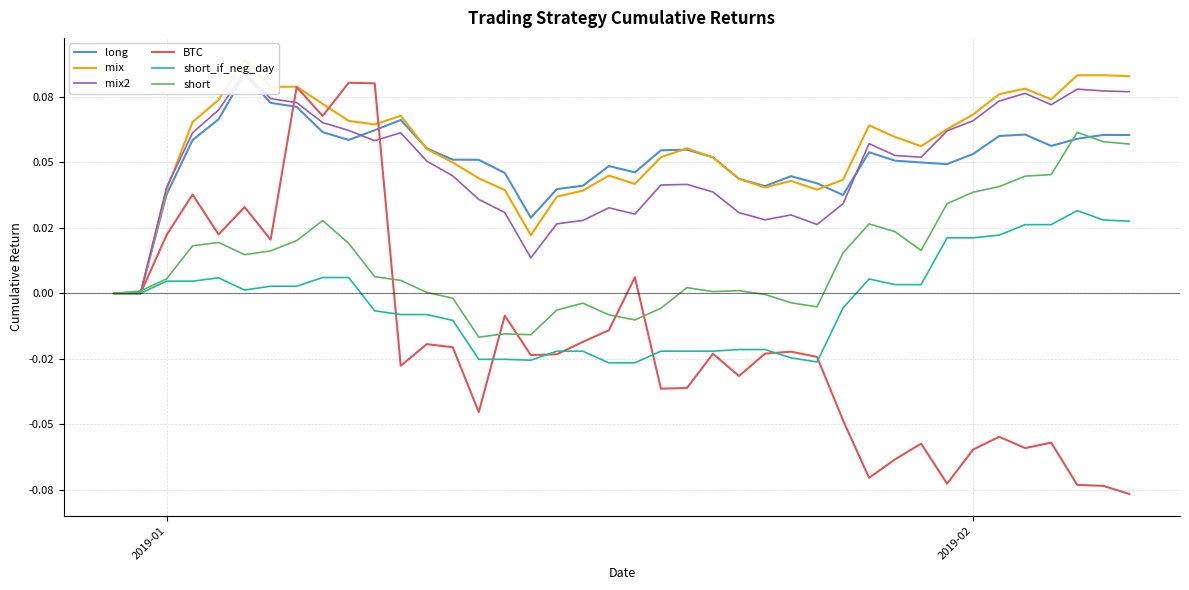

Which series ends up on top after the final intersection of long and mix2?

mix2